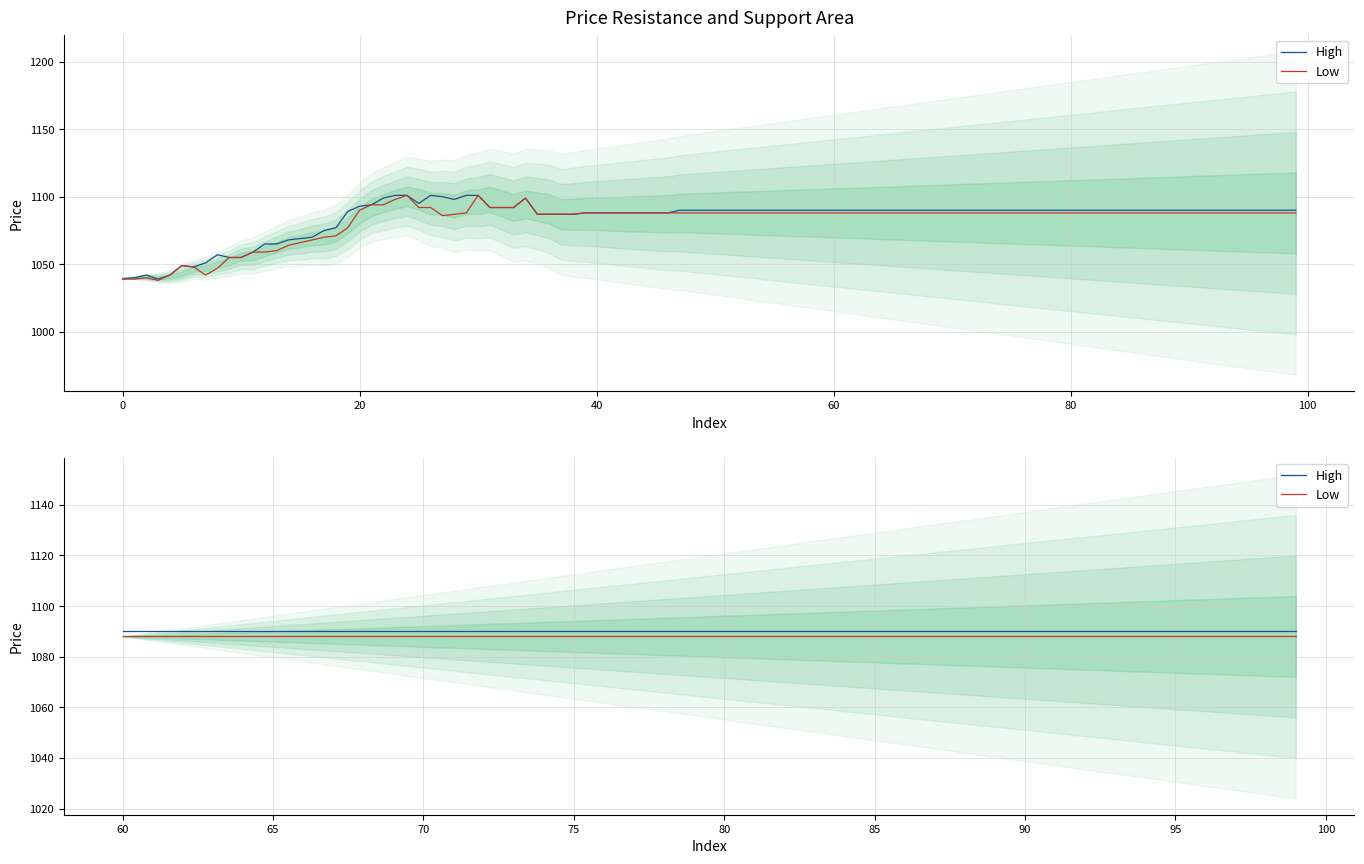

True or false: Low and High intersect in this chart.

False